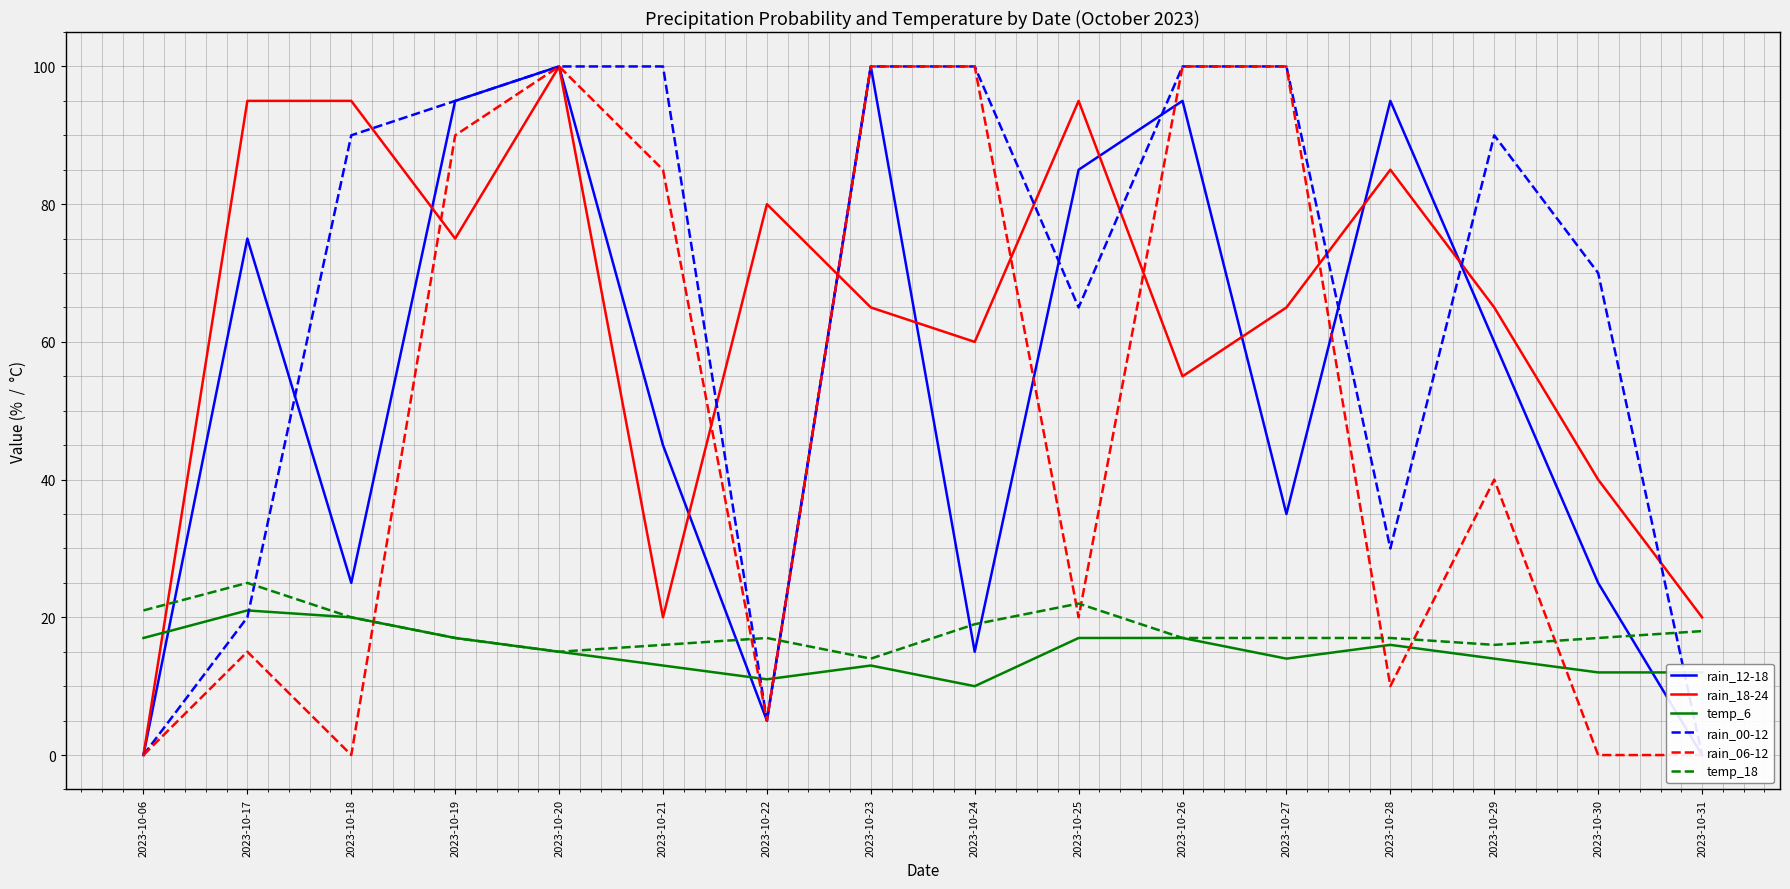

True or false: rain_00-12 and temp_6 intersect in this chart.

True